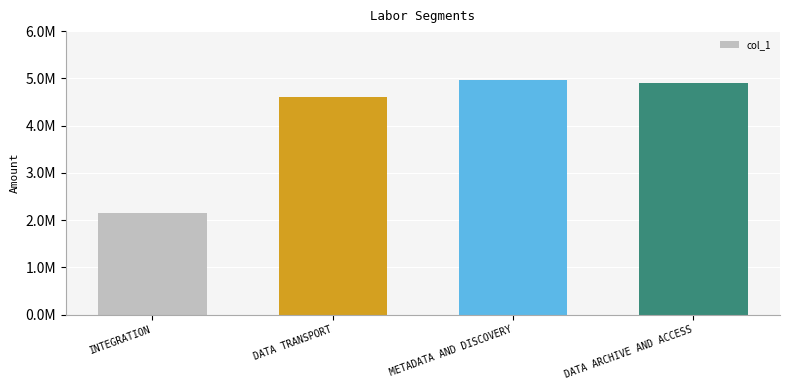

Are the bars horizontal?

No